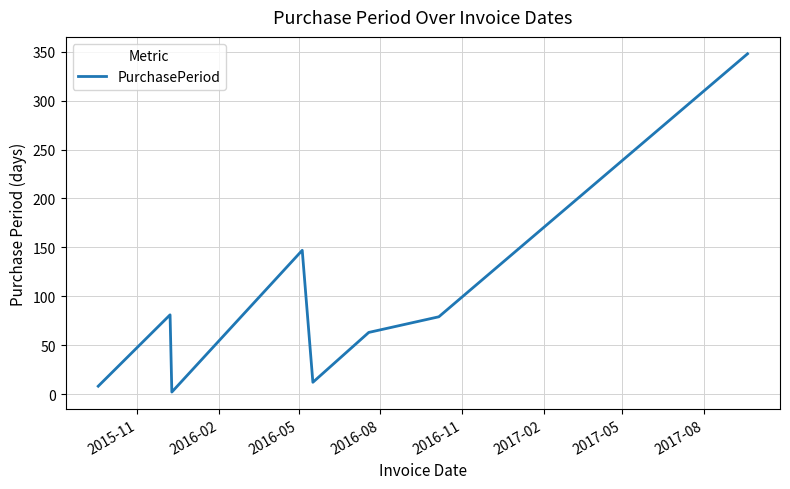

What is the greatest value displayed?

348